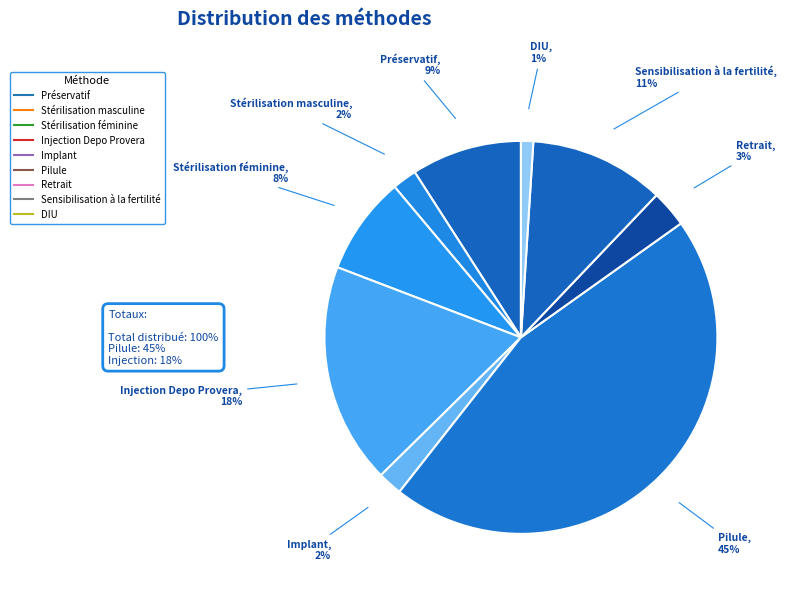

Does DIU represent more than half of the total?

No